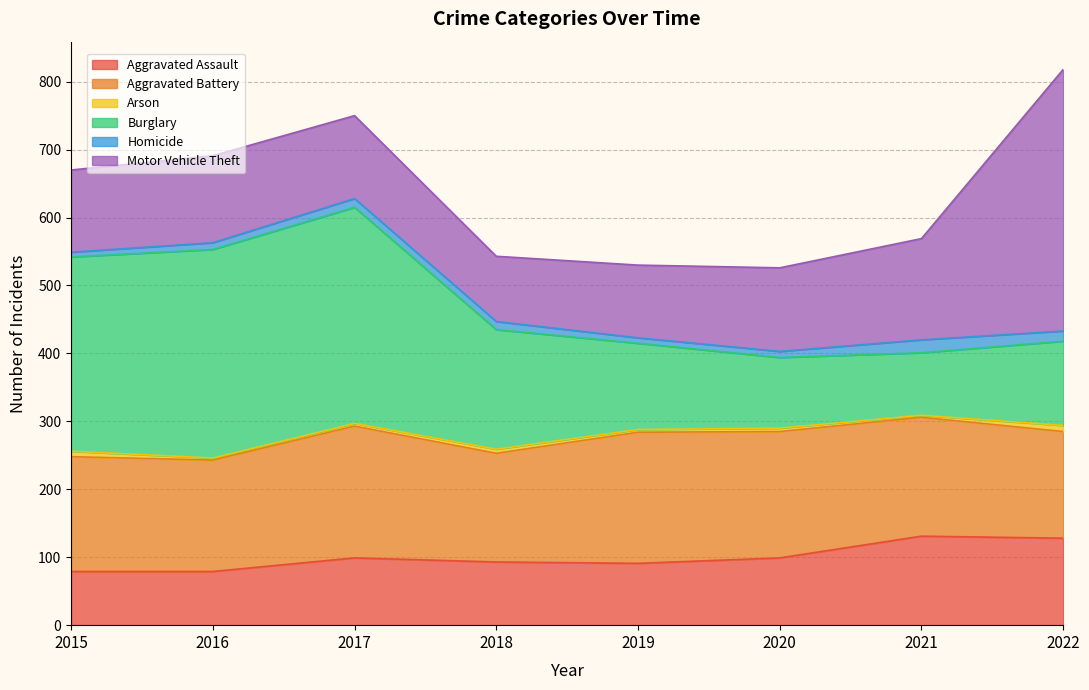

Is the value of Aggravated Assault at 2020 greater than the value of Burglary at 2015?

No